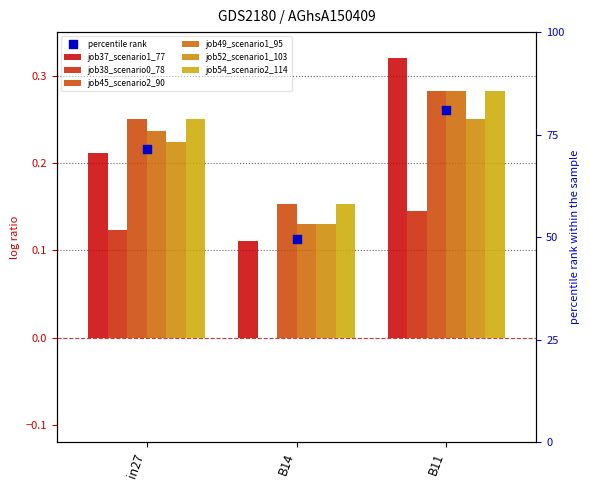

At which category is the sum across all series the highest?

B11